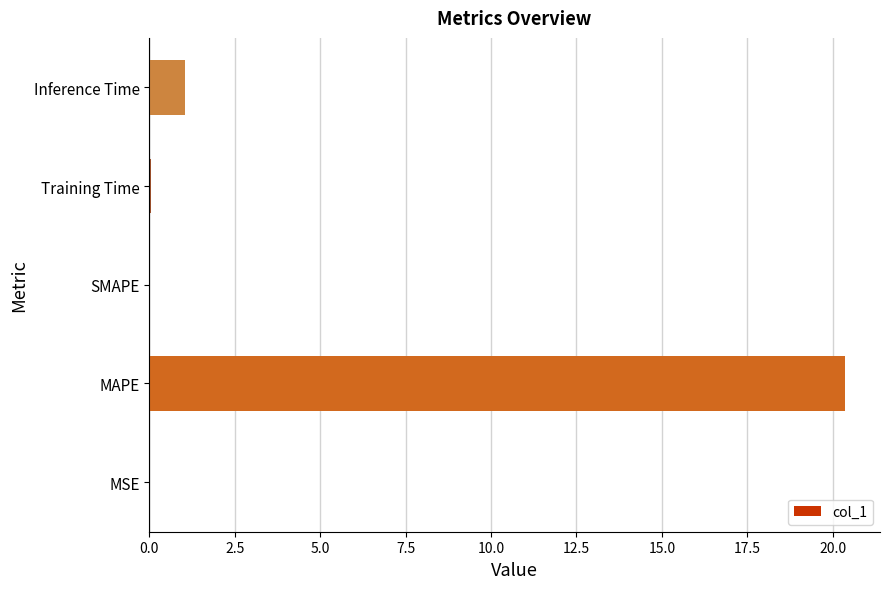

What is the sum of the values at SMAPE and MAPE?

20.4